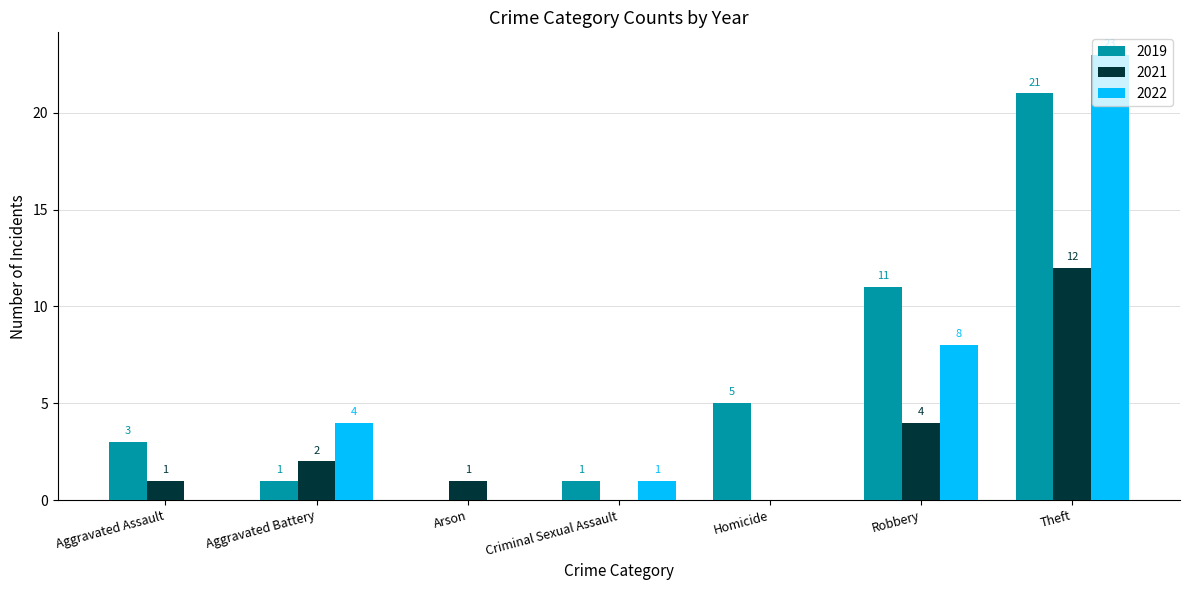

What is the approximate value of 2021 at Robbery?

4